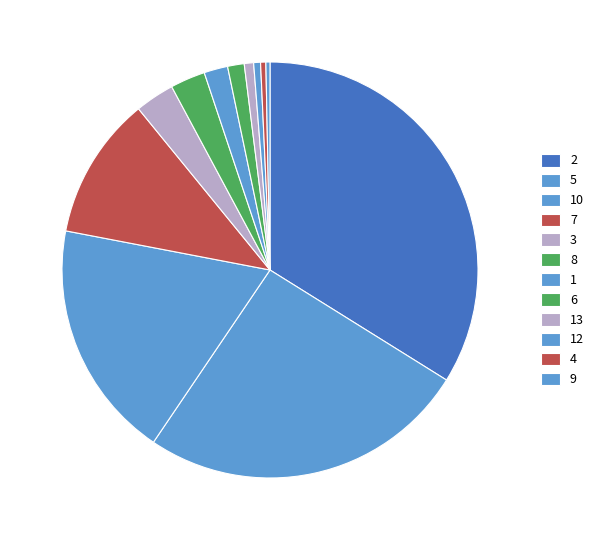

What percentage is the 13 slice, to the nearest percent?

1%